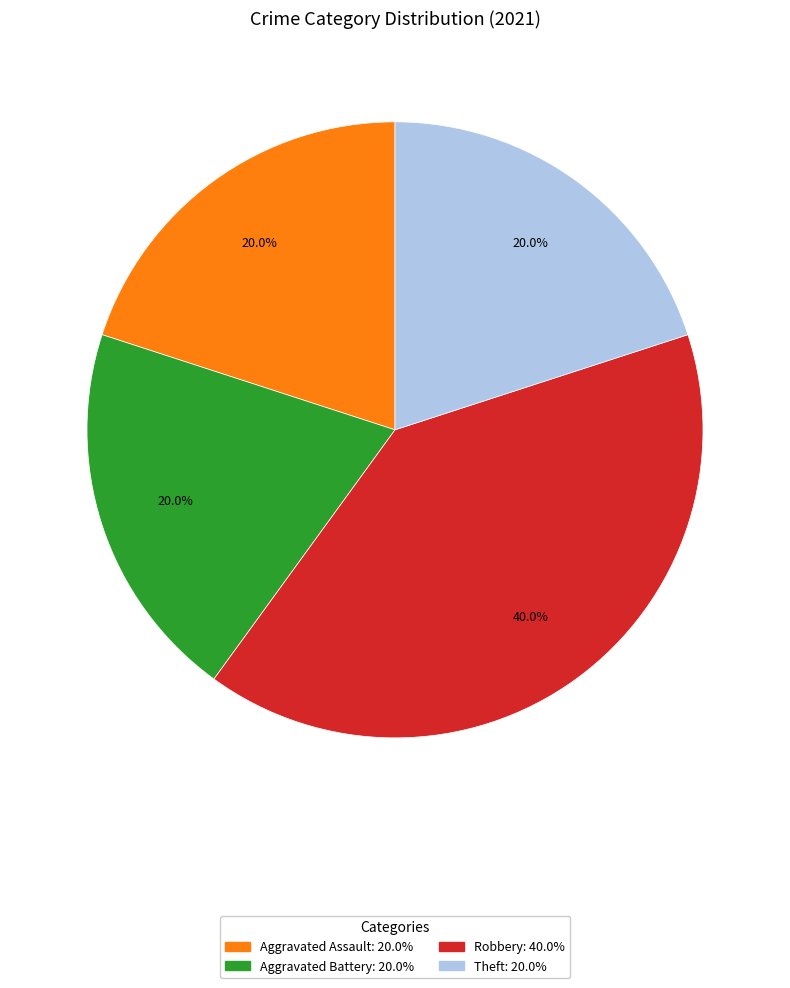

Combined, what portion of the pie is Aggravated Assault: 20.0% and Theft: 20.0%?

40.0%